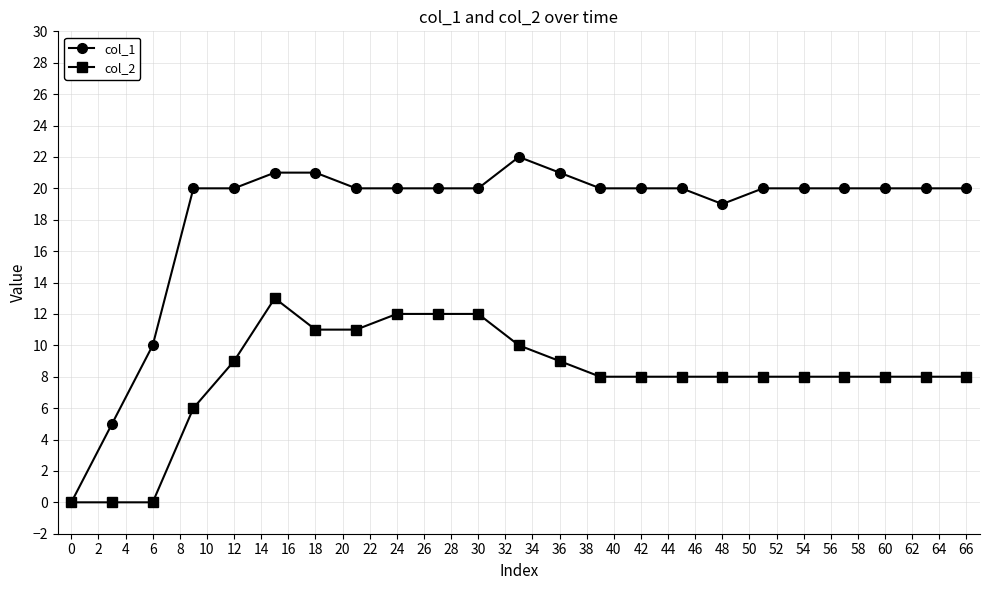

What is the value of the col_2 point at the 4th from the left?

6